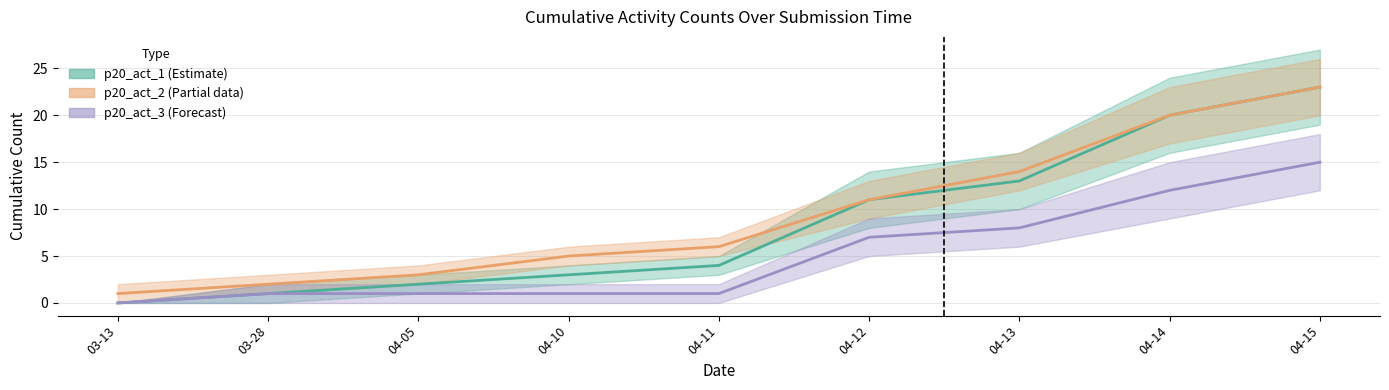

What is the difference between the highest and lowest values at 04-13?

6